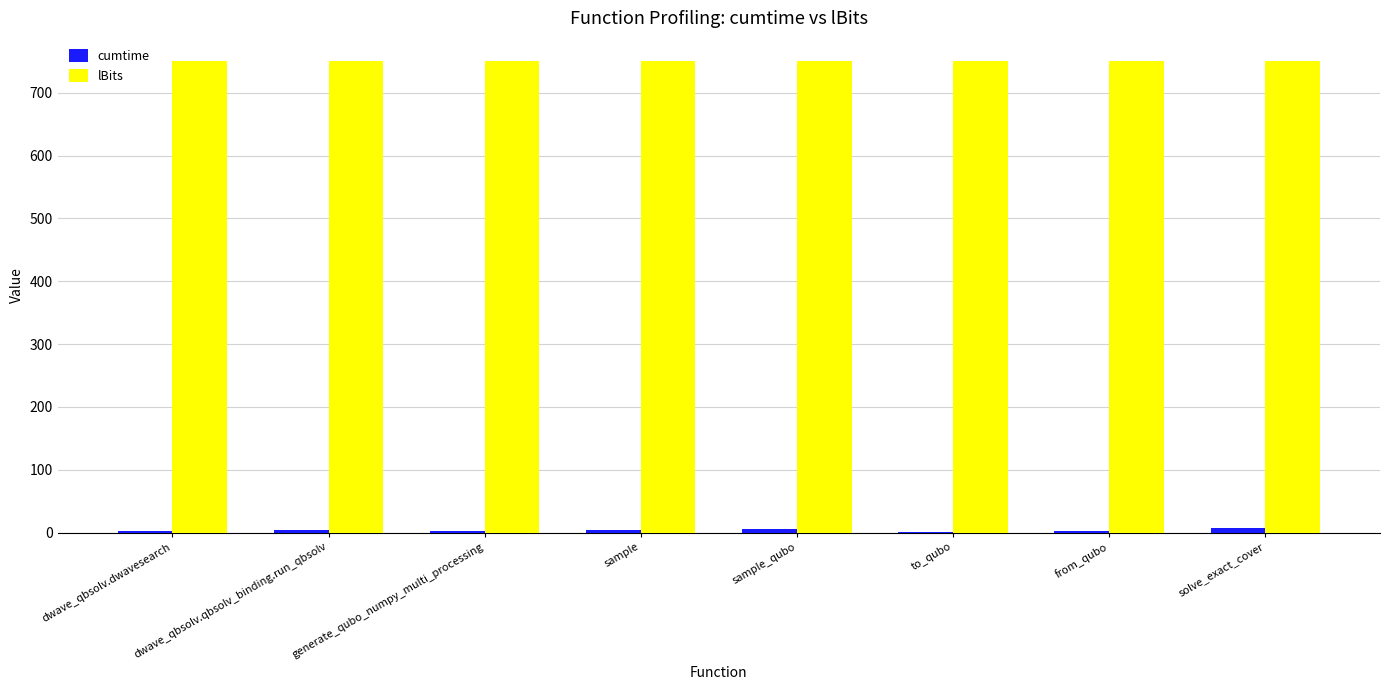

What is the sum of all cumtime values?

28.0